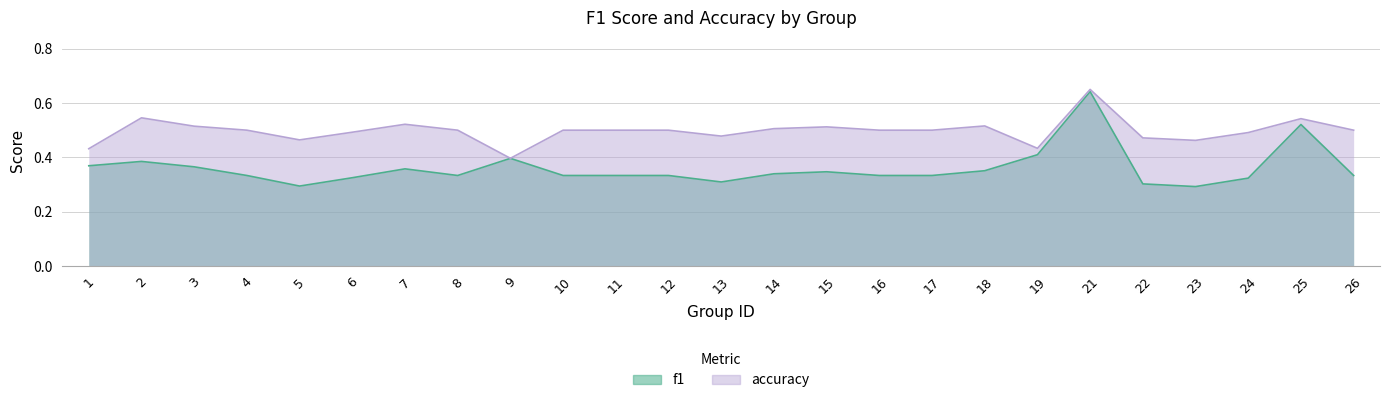

At which label does f1 reach its peak?

21